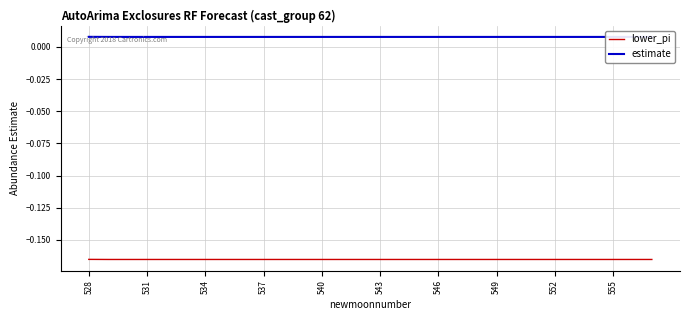

How many lines are shown in the chart?

2